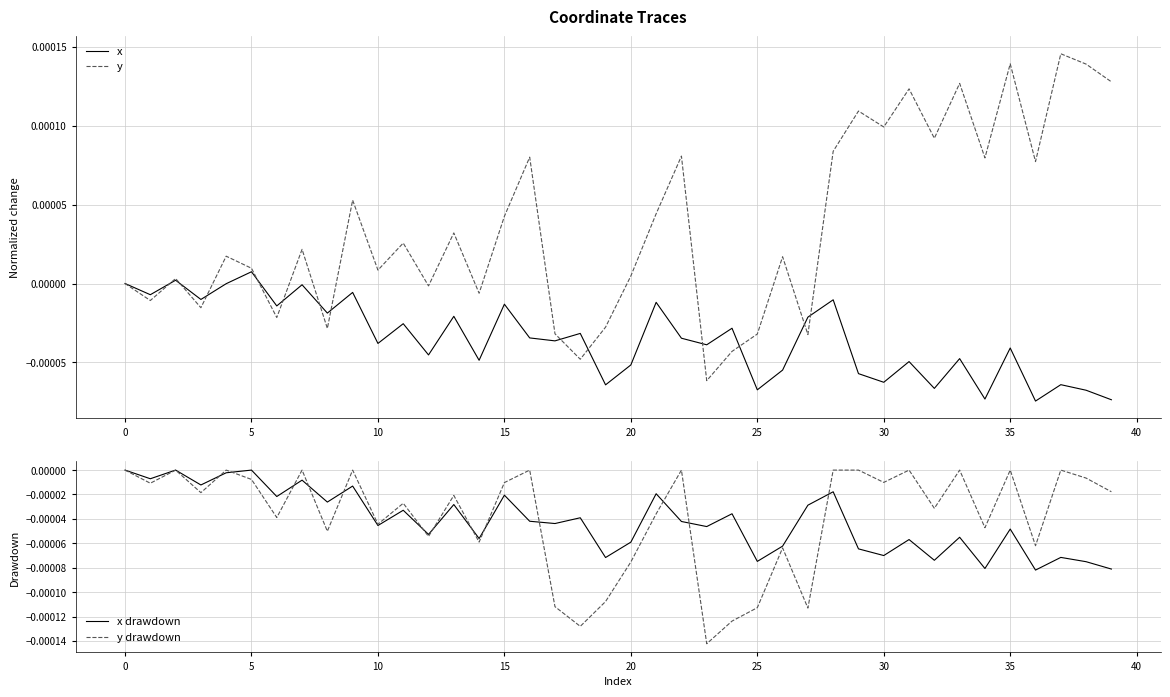

In x drawdown, how many points are lower than both neighbors (excluding endpoints)?

15